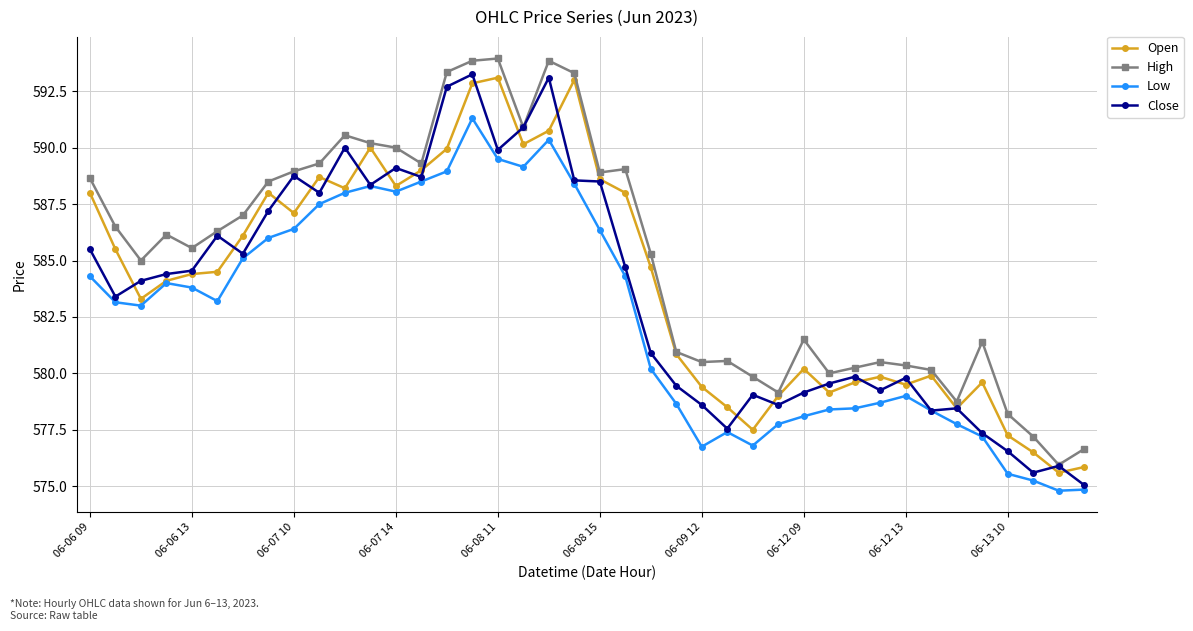

What is the minimum value shown in the chart?

574.8